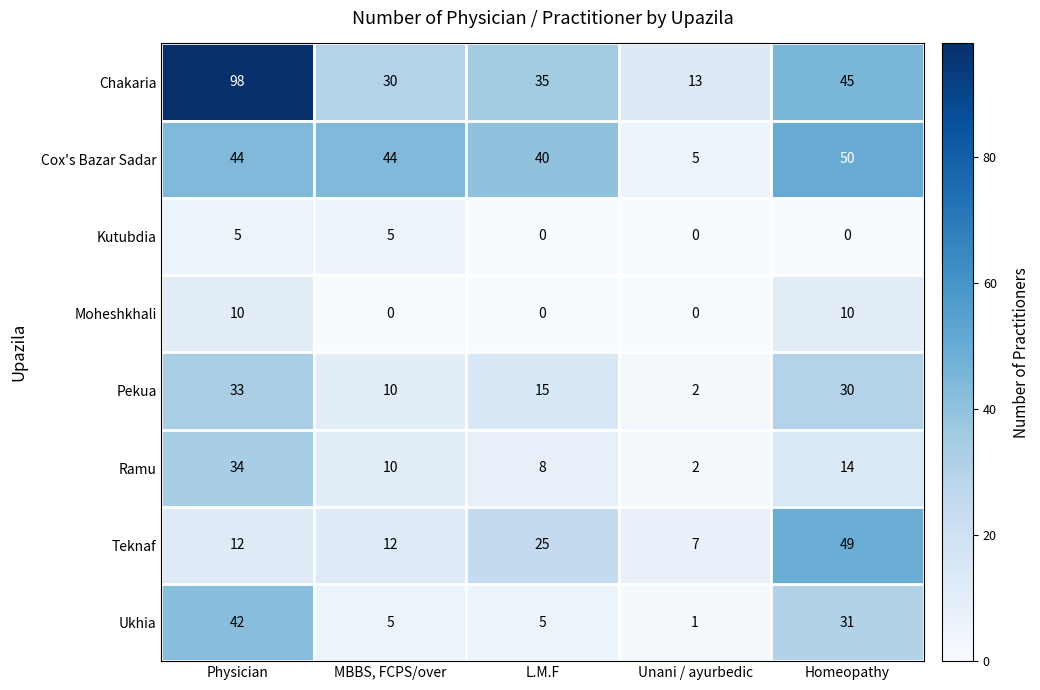

How many distinct data groups are displayed?

8